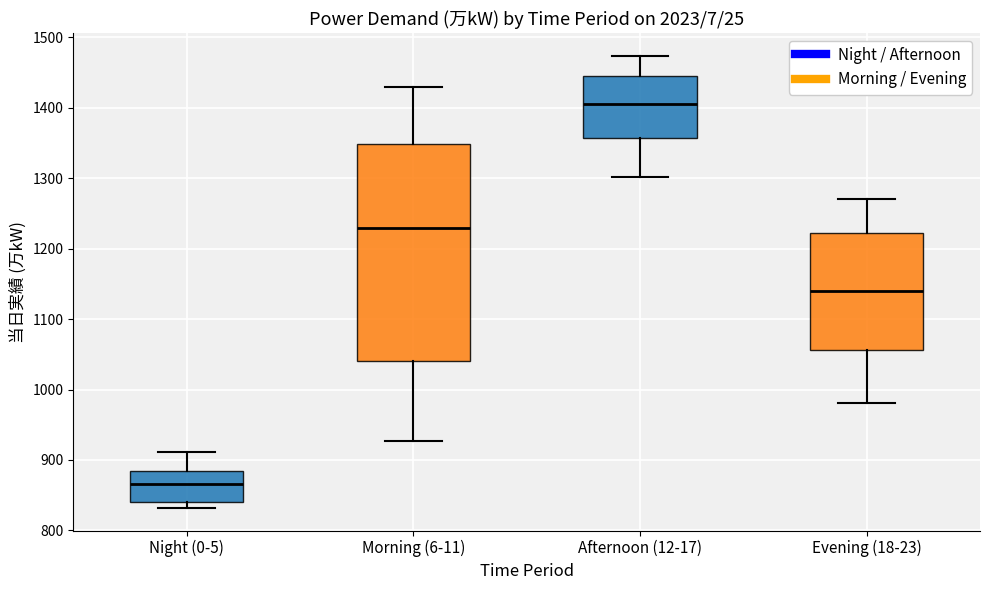

Reading left to right, transcribe this box plot: for each box, give where its median line is, the range the box spans, and where its two whiskers end, as read against the y-axis. The values are not printed on the chart, so give them approximately, as read against the axis.

Night (0-5): median 870, box 840 to 880, whiskers 830 to 910
Morning (6-11): median 1230, box 1040 to 1350, whiskers 930 to 1430
Afternoon (12-17): median 1410, box 1360 to 1450, whiskers 1300 to 1470
Evening (18-23): median 1140, box 1060 to 1220, whiskers 980 to 1270